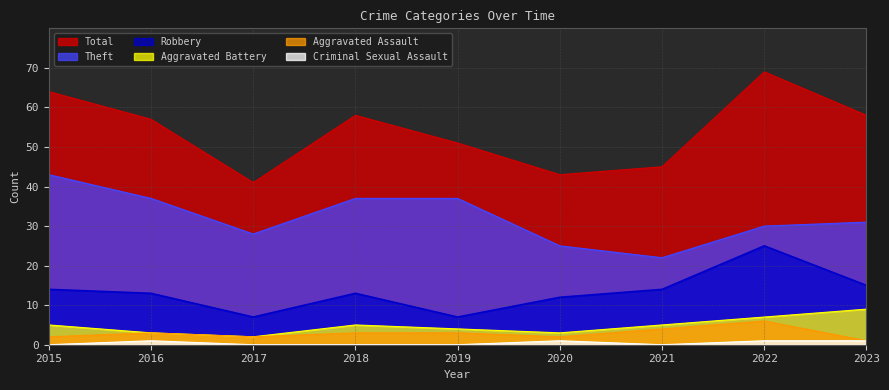

What is the highest value of the Aggravated Assault series?

6